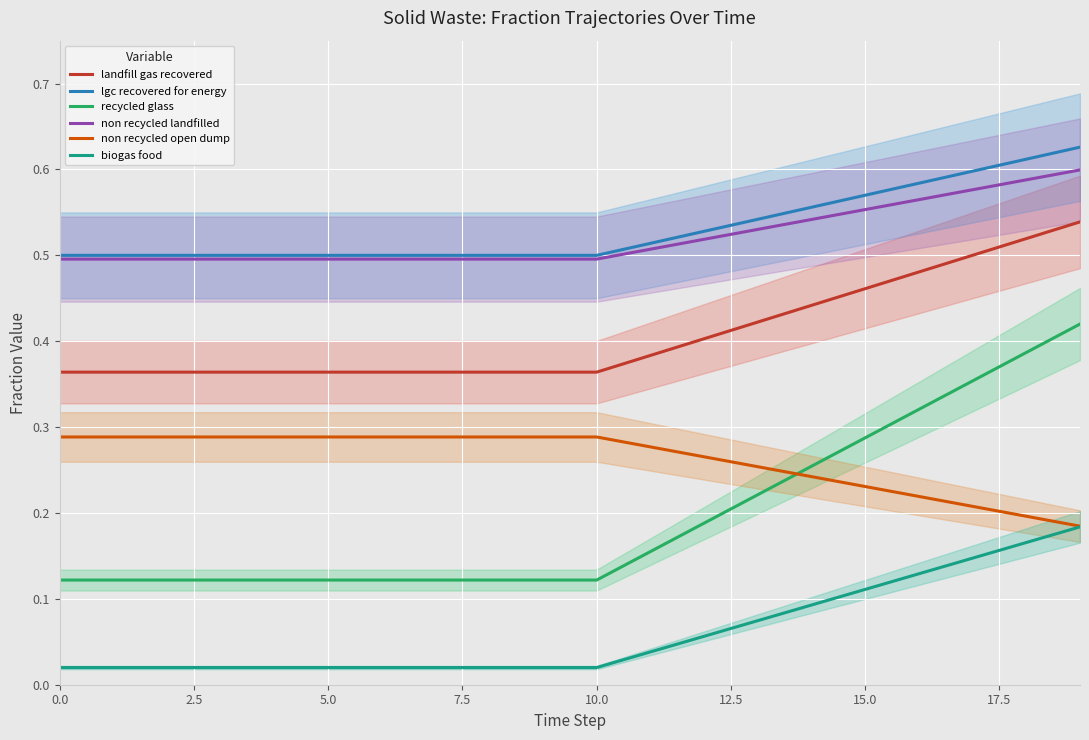

What is the difference between the maximum and minimum values in the lgc recovered for energy series?

0.1